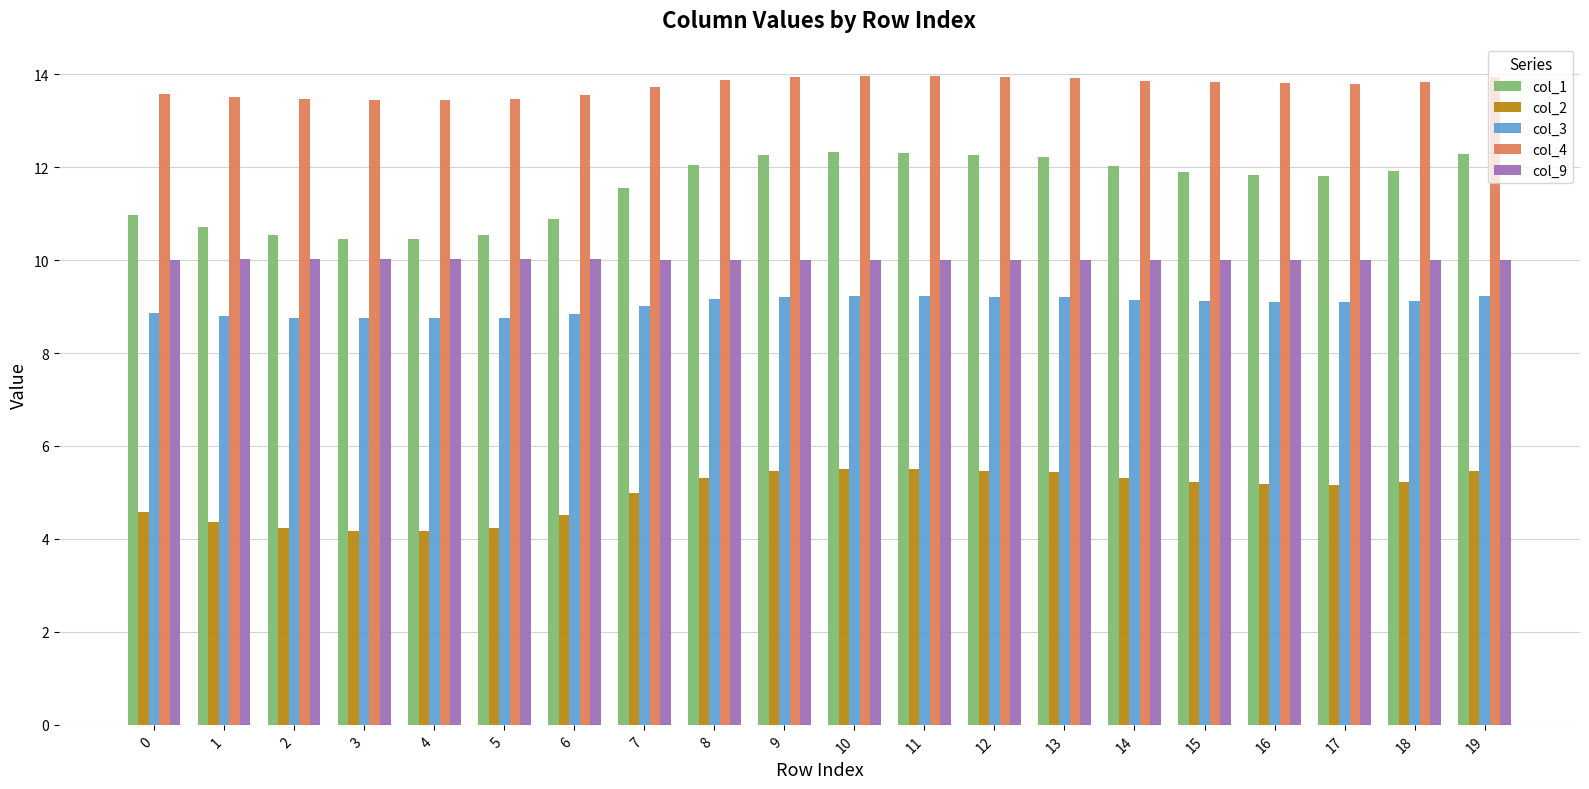

Which series has the largest total across all categories?

col_4